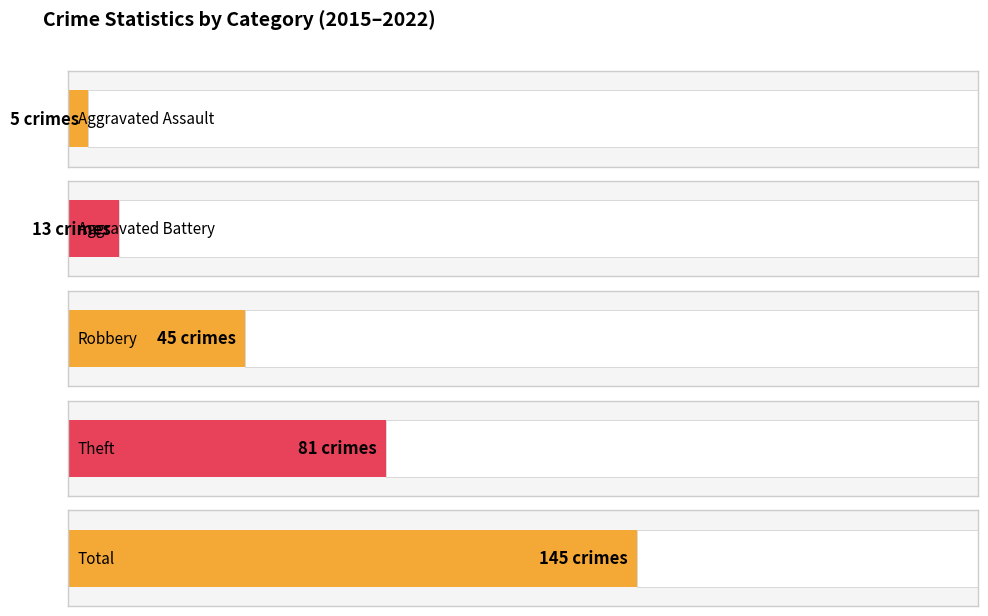

Which series has the largest total across all categories?

Total